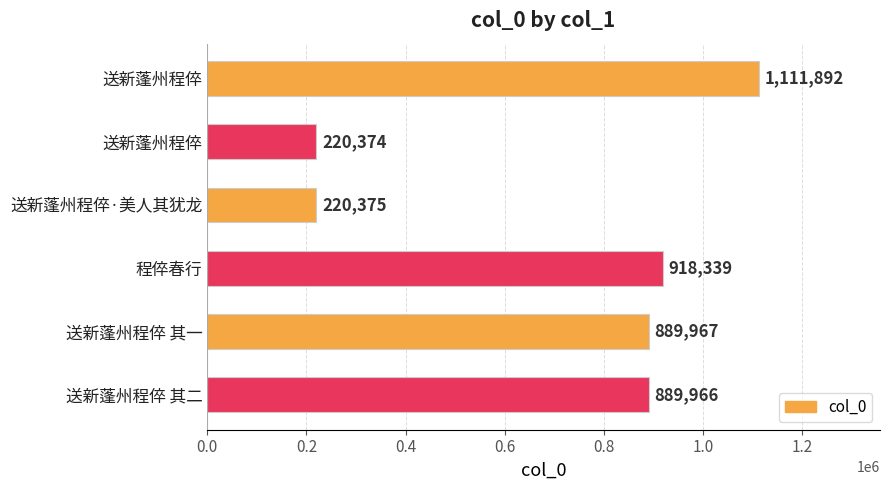

How many bars are there in total?

6